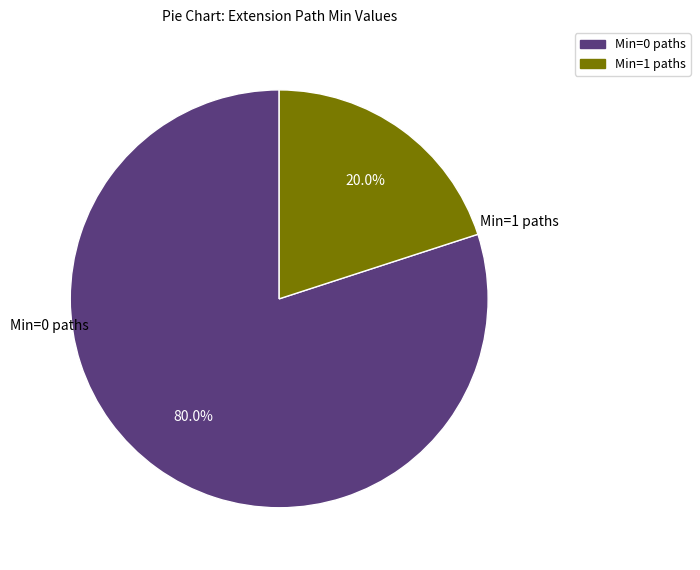

Is there a majority slice in this chart?

Yes